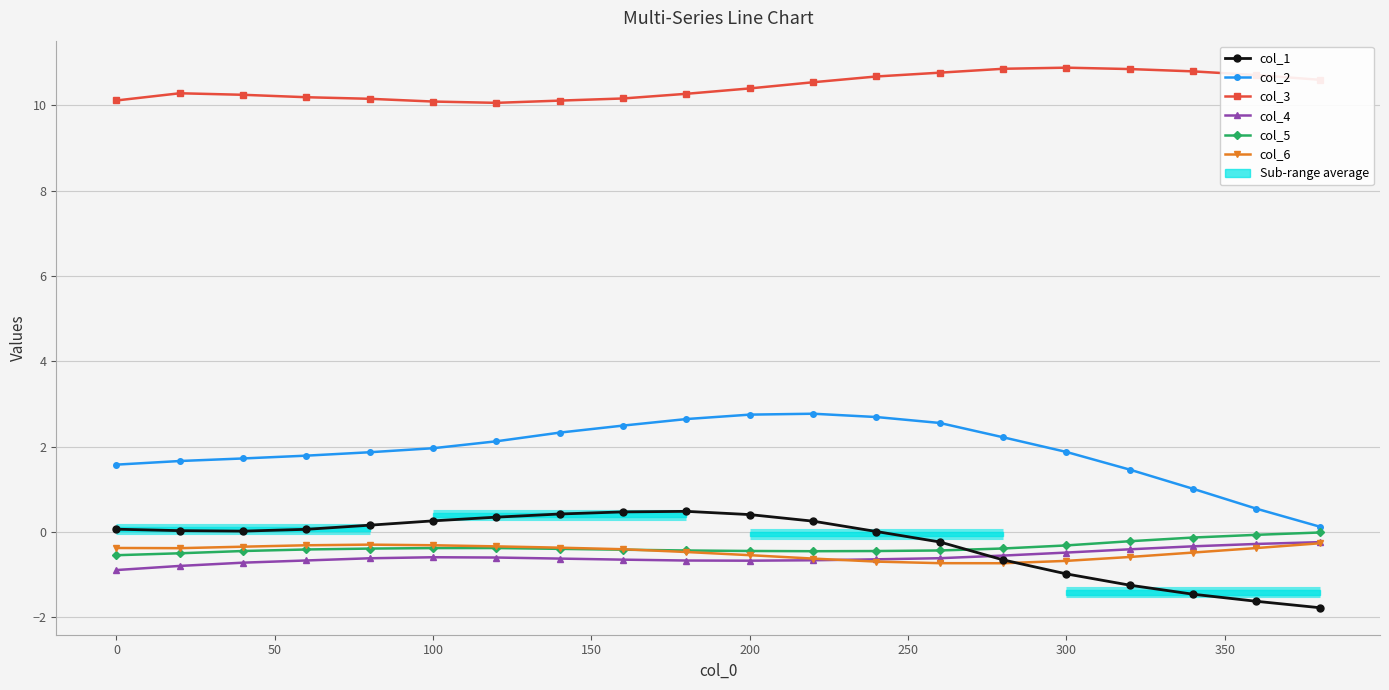

Is this an area chart (filled region under the line)?

No